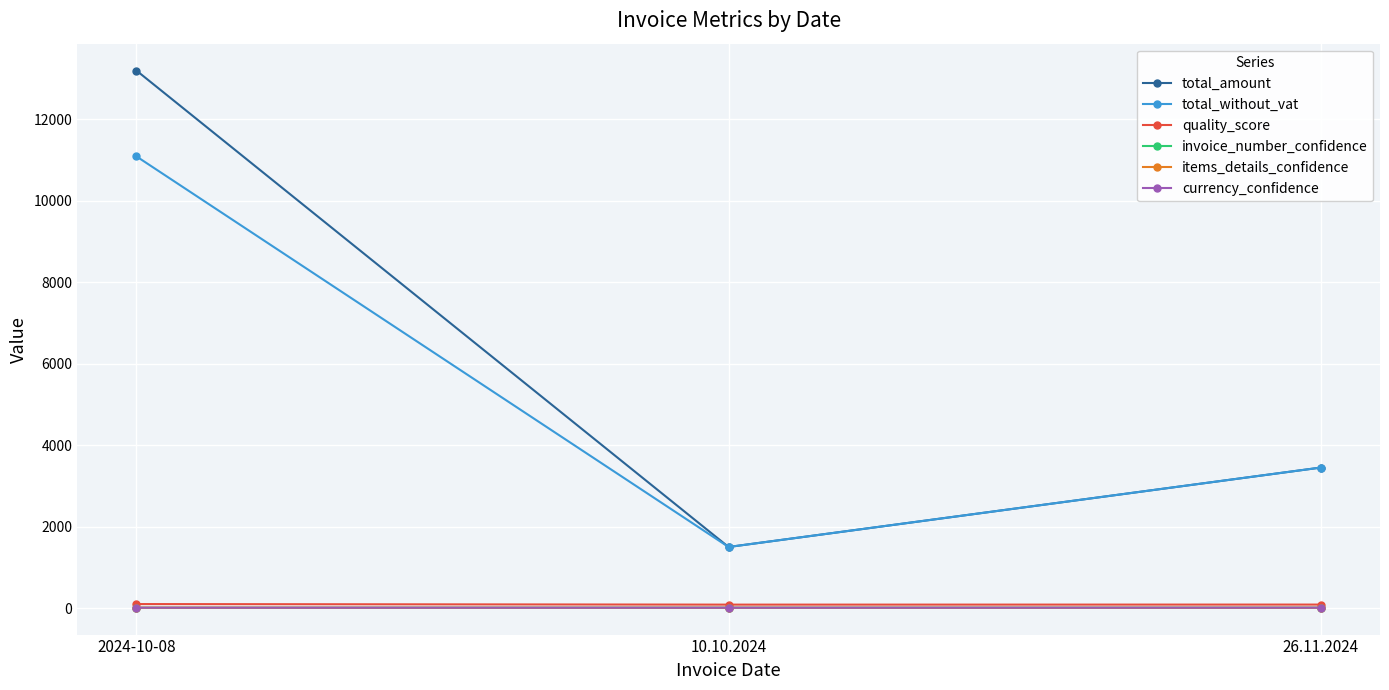

What is the average value of the total_without_vat series?

5346.8